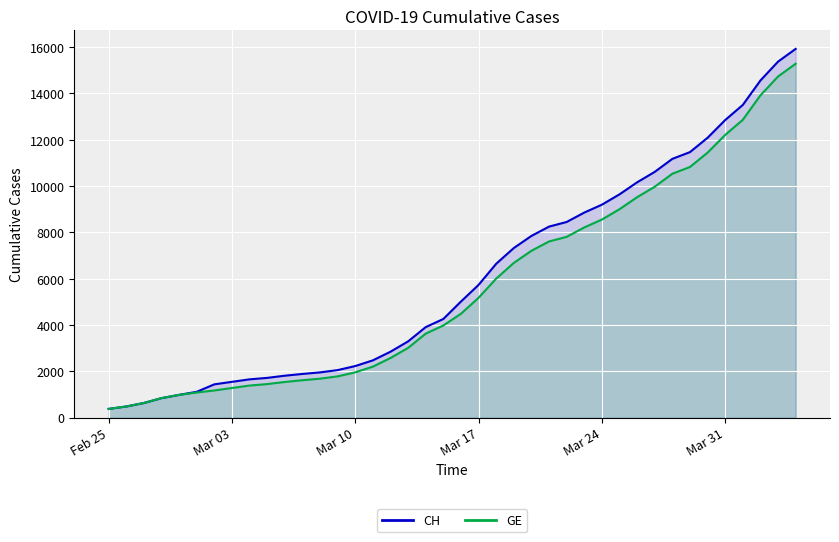

Which series has the largest range (max minus min)?

CH